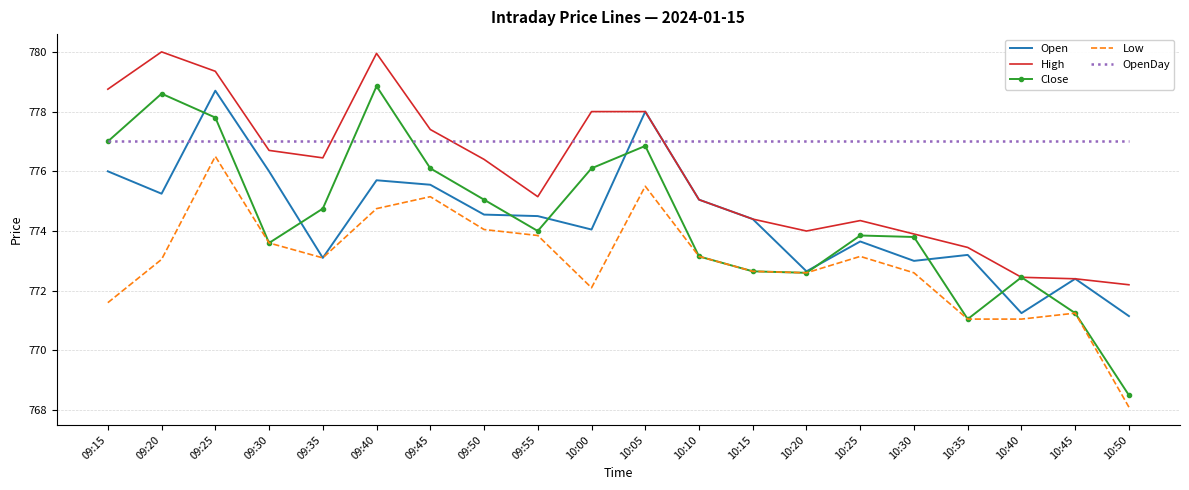

The value of Low at 09:35 is 773.1. True or false?

True